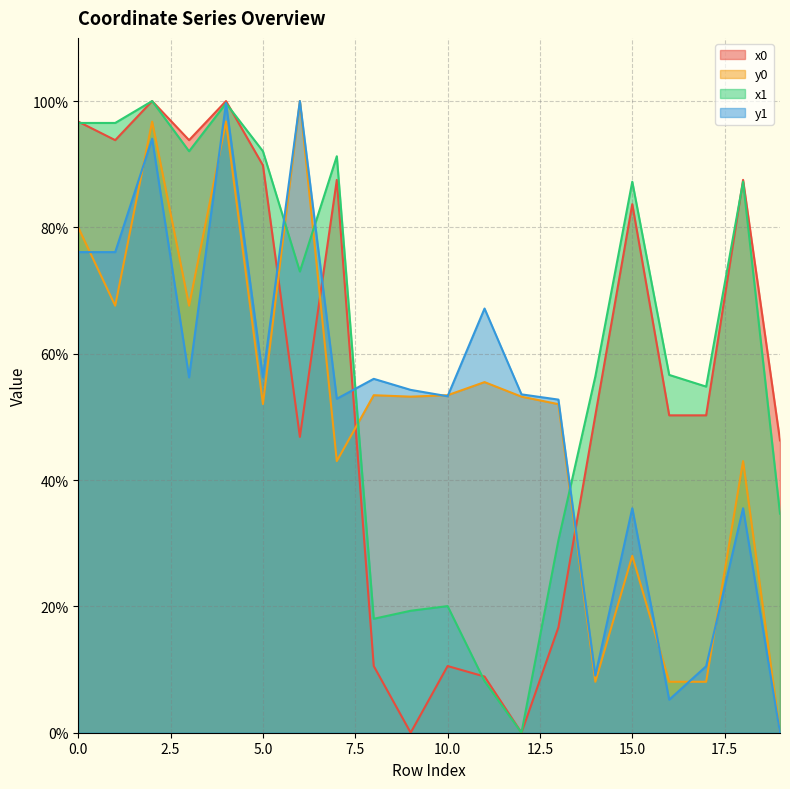

How many values in the x0 series exceed 50?

12